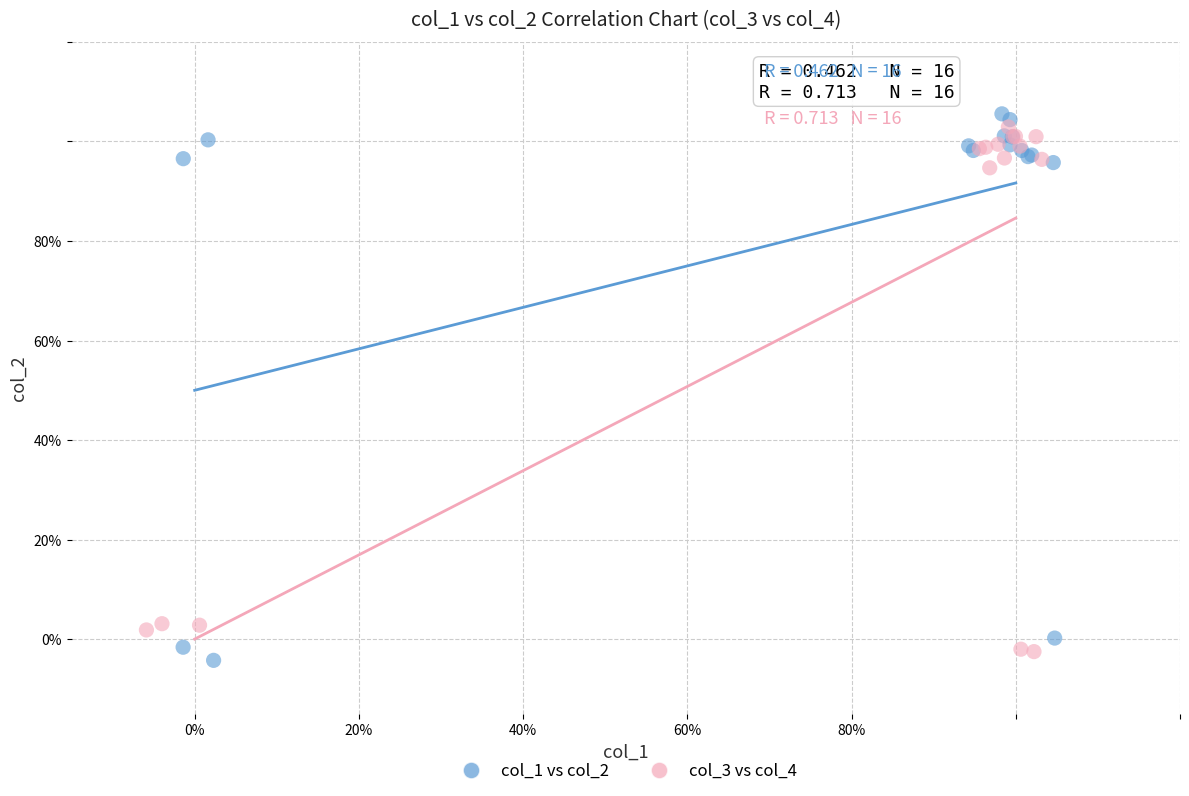

Which series reaches the minimum Y coordinate?

col_1 vs col_2